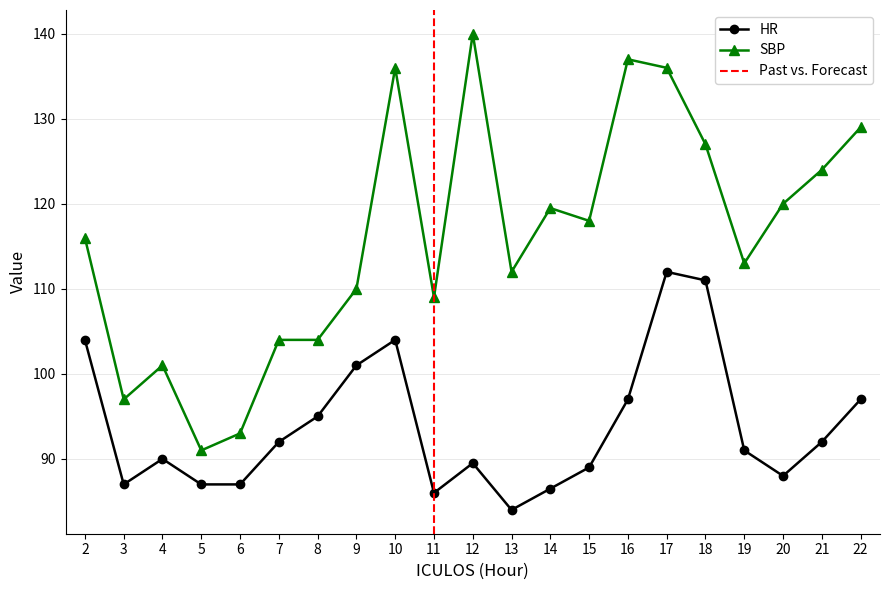

What is the greatest value displayed?

140.0